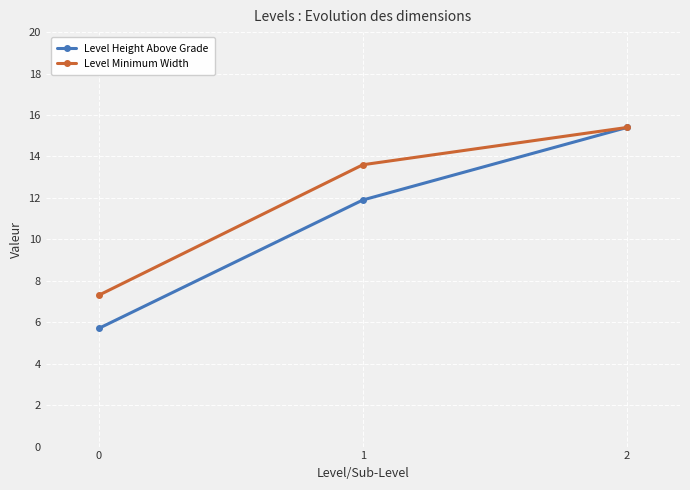

Reading left to right, extract all data points from this chart.

Level Height Above Grade: 5.7	11.9	15.4
Level Minimum Width: 7.3	13.6	15.4